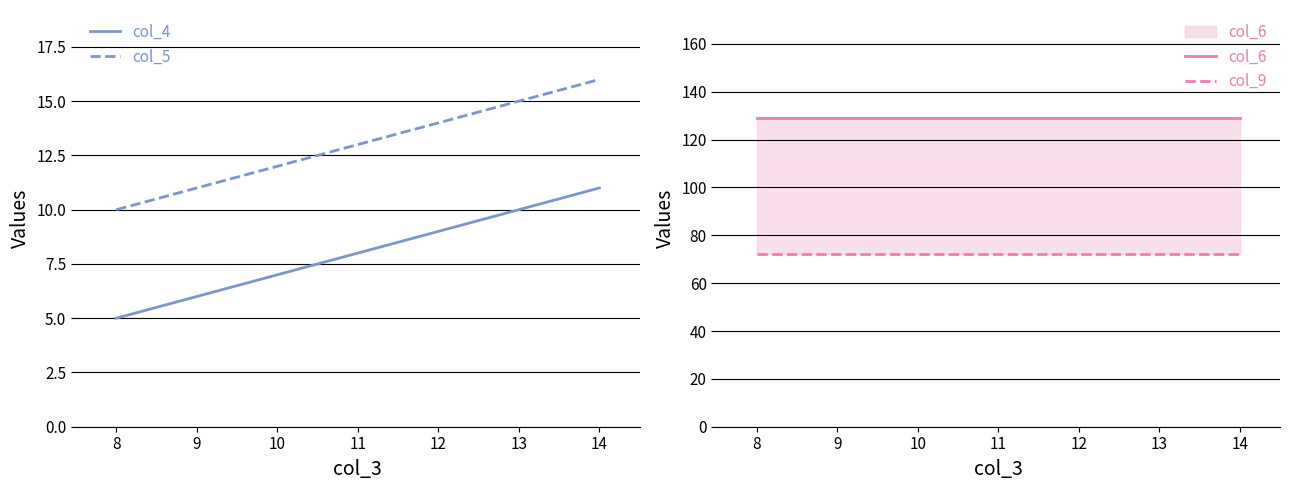

What value does the col_9 series have at 14?

72